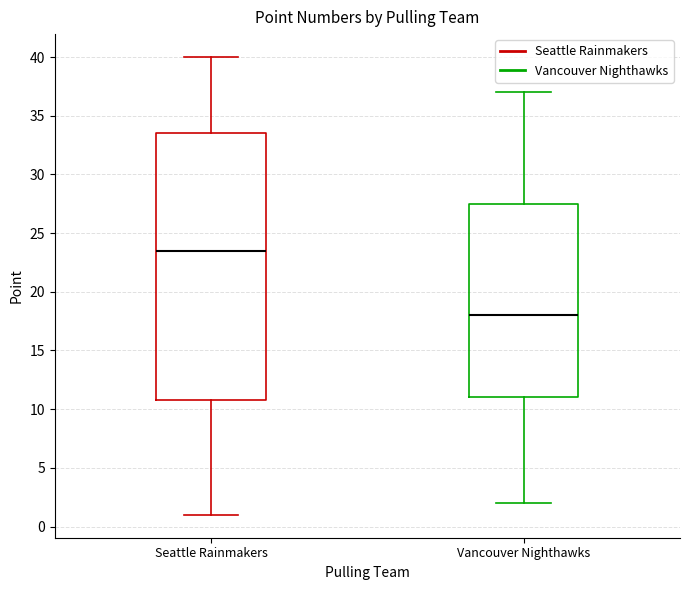

Where does the median line of the box for Vancouver Nighthawks sit on the y-axis? The values are not printed on the chart, so give them approximately, as read against the axis.

18.0